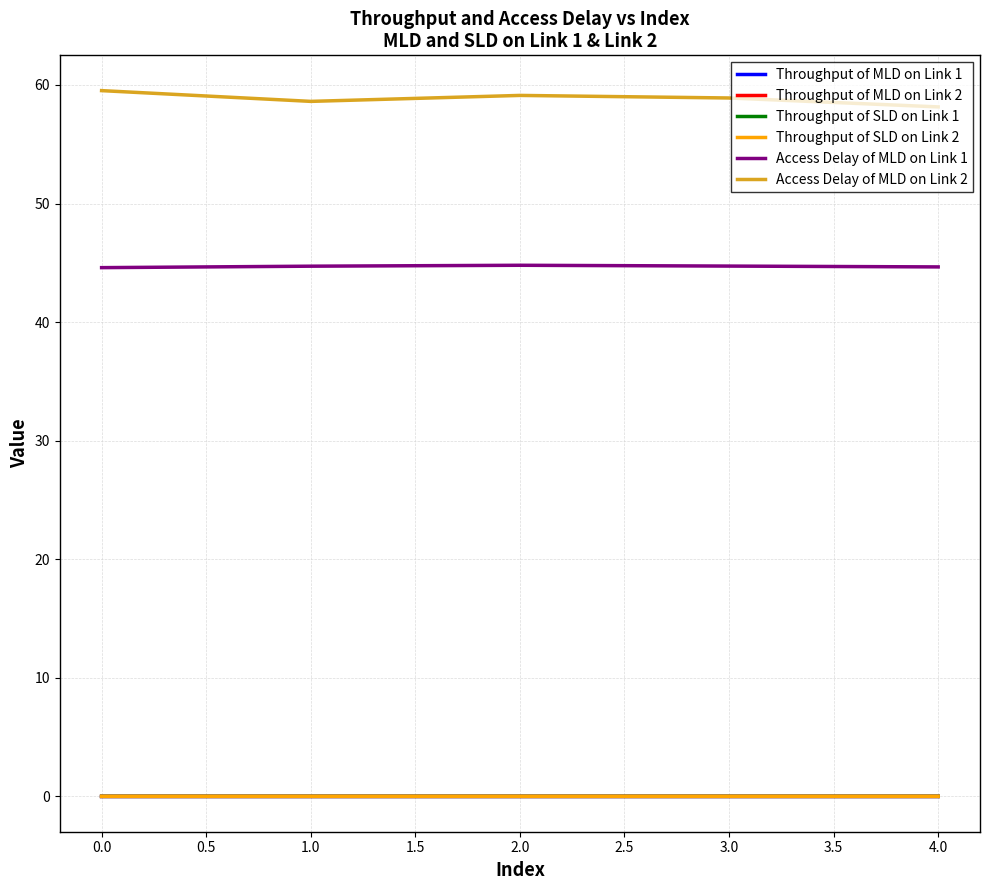

True or false: Throughput of MLD on Link 2 and Access Delay of MLD on Link 2 intersect in this chart.

False